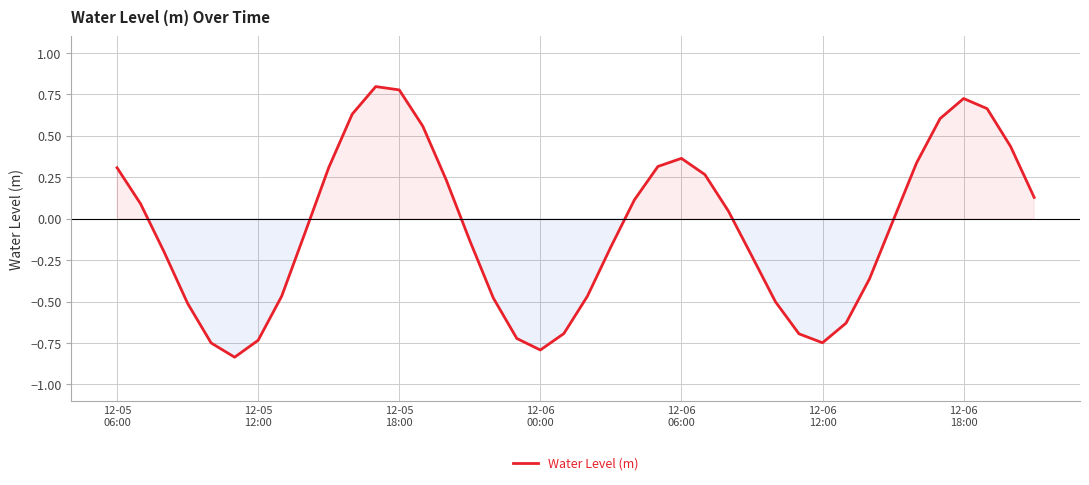

What is the difference between the maximum and minimum values?

1.6